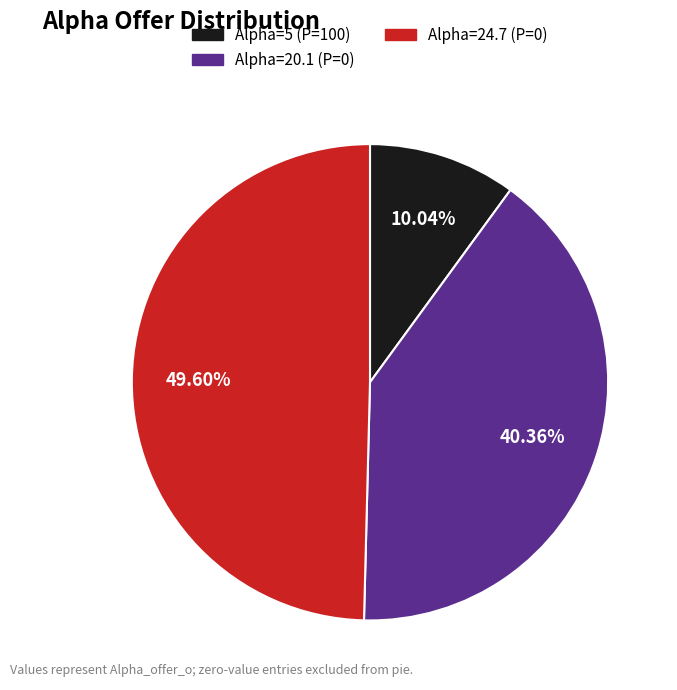

Is there any slice that represents more than half of the pie?

No